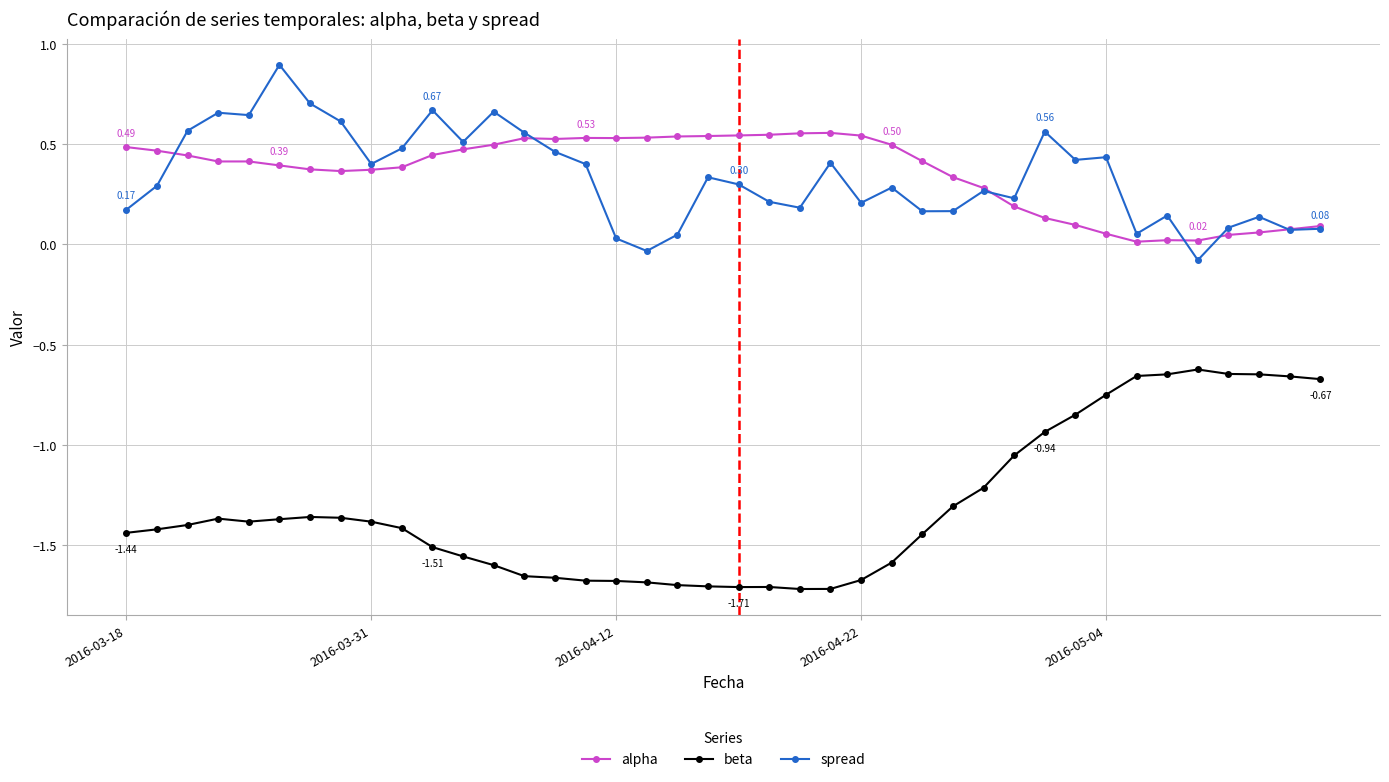

True or false: spread has more than 0 points higher than both neighbors.

True